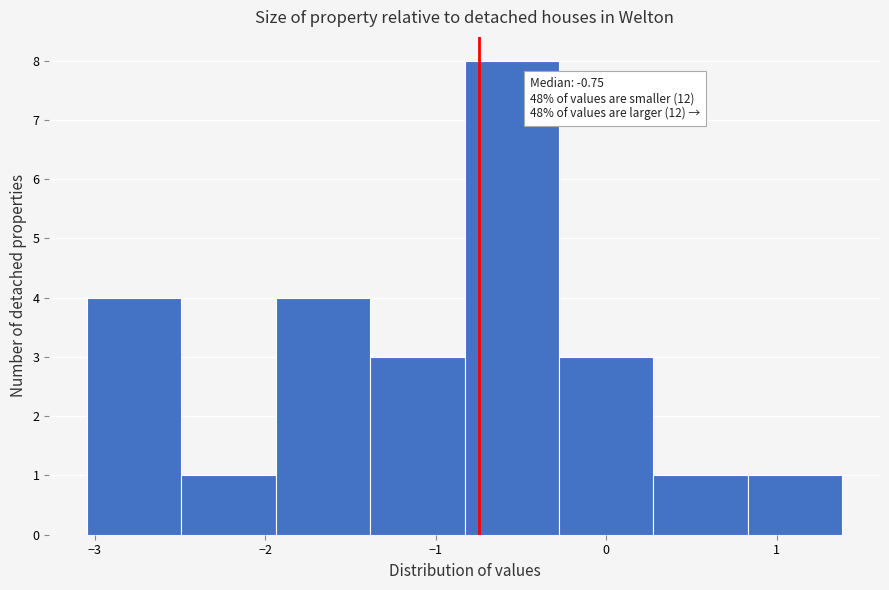

Which range on the x-axis has the tallest bar?

-0.8 to -0.3